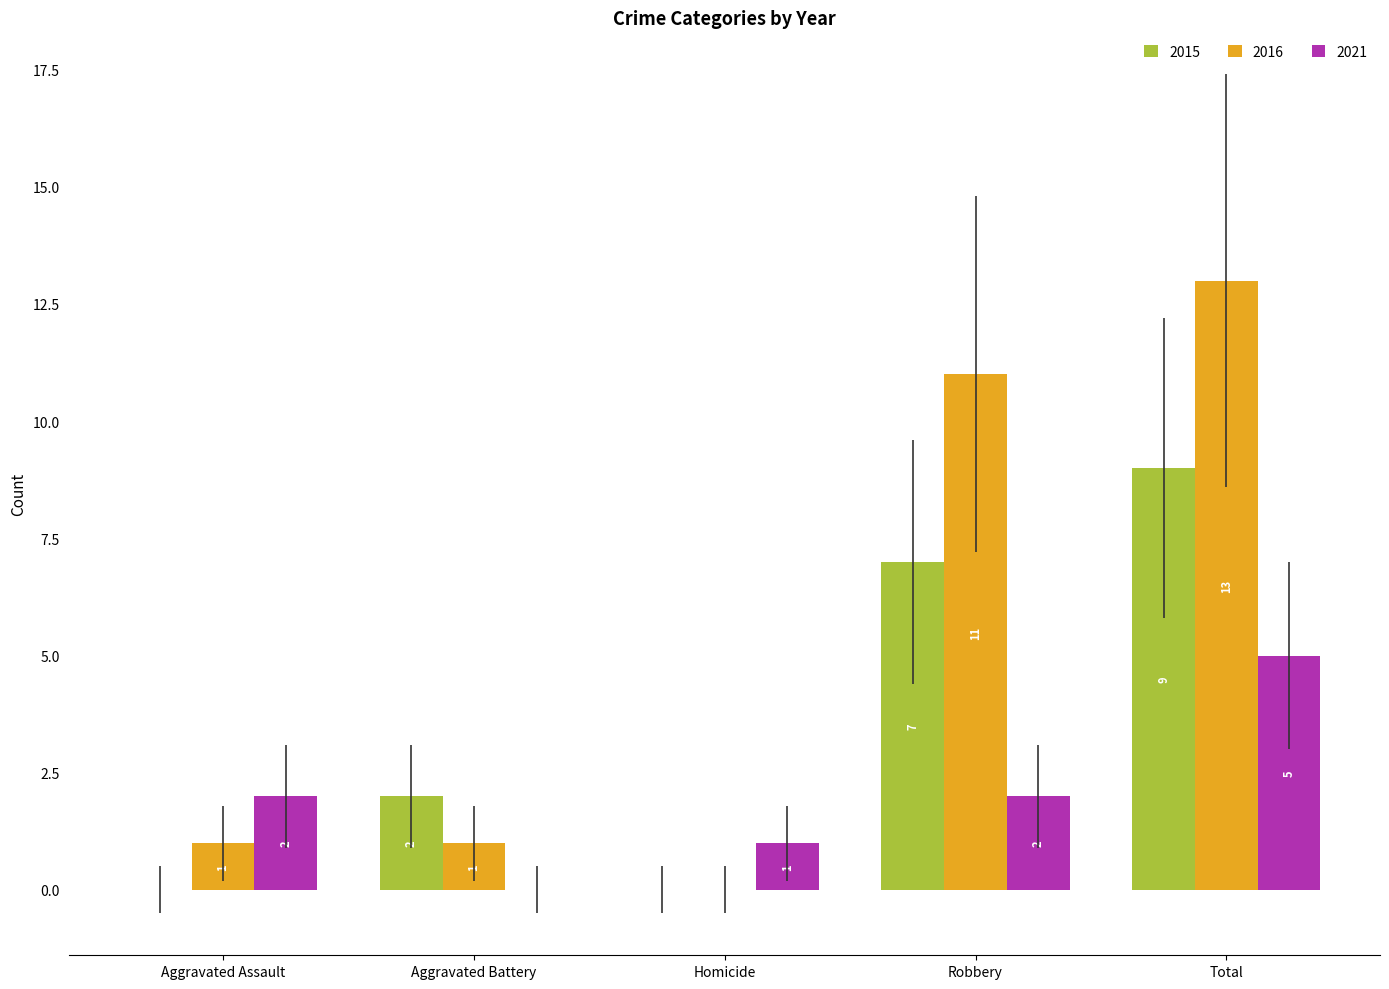

Between Robbery and Total, which series saw the biggest shift?

2021